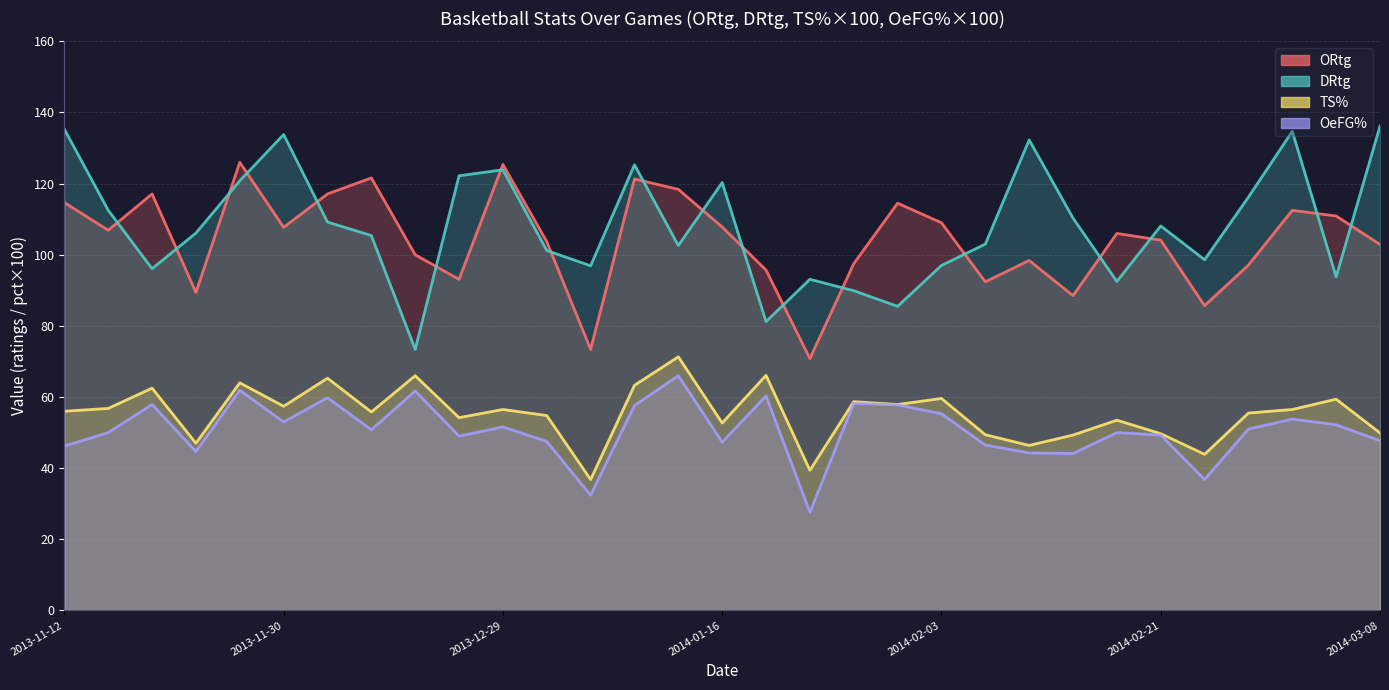

Reading right to left, extract all data points from this chart.

ORtg: 102.9	110.9	112.5	97.1	85.7	104.1	106.0	88.5	98.4	92.4	109.0	114.5	97.5	70.8	95.7	107.8	118.4	121.3	73.4	103.7	125.4	93.1	100.0	121.6	117.1	107.7	126.0	89.4	117.1	106.9	114.7
DRtg: 136.2	93.8	134.7	116.2	98.6	108.1	92.5	110.3	132.3	103.0	97.0	85.5	89.9	93.1	81.2	120.3	102.6	125.3	96.9	101.2	123.9	122.2	73.4	105.4	109.2	133.8	120.8	106.1	96.1	112.5	135.3
TS%: 49.9	59.4	56.5	55.5	43.9	49.7	53.5	49.3	46.4	49.4	59.6	57.9	58.7	39.4	66.1	52.7	71.3	63.3	36.8	54.8	56.5	54.2	66.0	55.8	65.3	57.4	64.0	47.0	62.5	56.8	56.0
OeFG%: 47.7	52.2	53.8	51.0	36.8	49.3	50.0	44.1	44.3	46.5	55.3	57.8	58.2	27.6	60.3	47.3	66.0	57.6	32.4	47.5	51.6	49.0	61.7	50.8	59.8	53.0	61.9	44.7	57.9	50.0	46.2